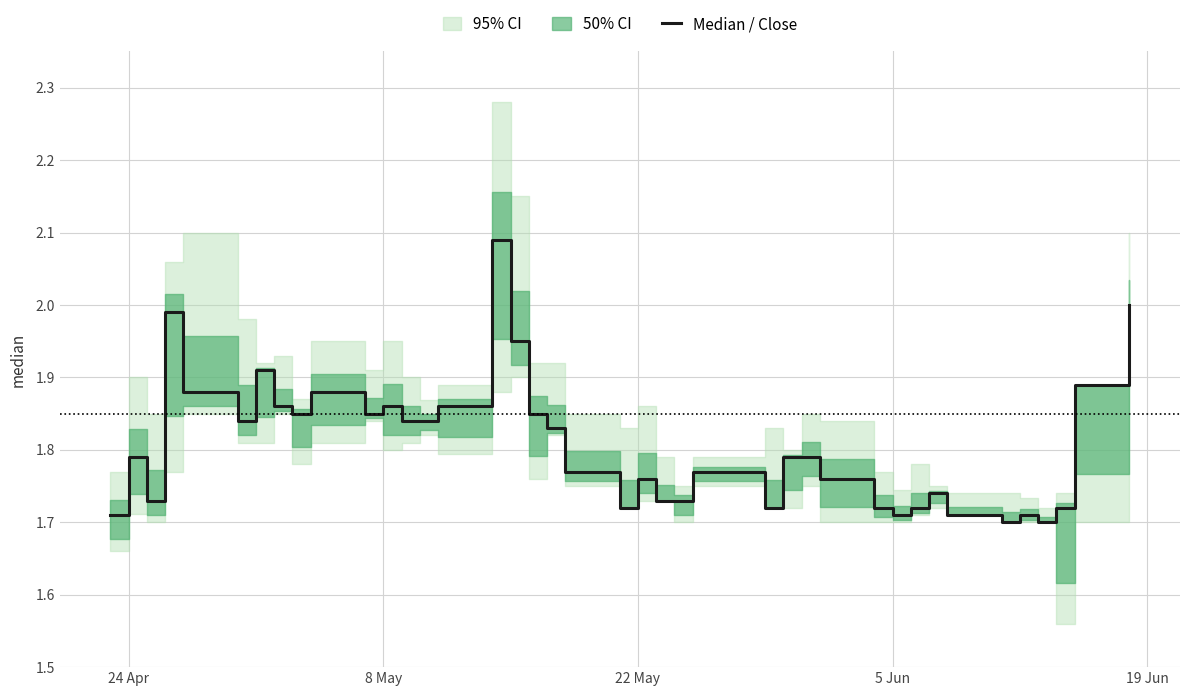

The value at 16 is 0.8. True or false?

False